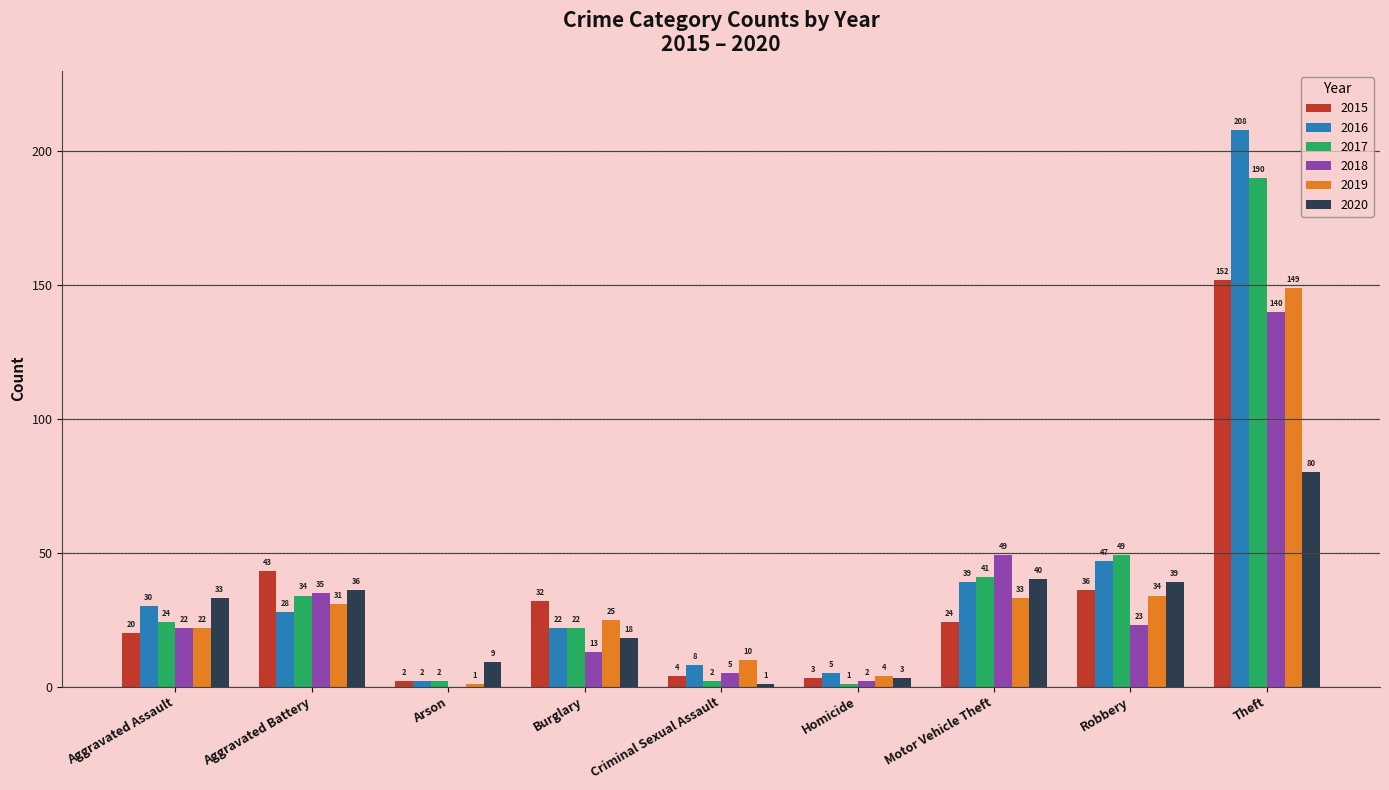

Reading left to right, what are all the values shown in this chart?

2015: Aggravated Assault=20	Aggravated Battery=43	Arson=2	Burglary=32	Criminal Sexual Assault=4	Homicide=3	Motor Vehicle Theft=24	Robbery=36	Theft=152
2016: Aggravated Assault=30	Aggravated Battery=28	Arson=2	Burglary=22	Criminal Sexual Assault=8	Homicide=5	Motor Vehicle Theft=39	Robbery=47	Theft=208
2017: Aggravated Assault=24	Aggravated Battery=34	Arson=2	Burglary=22	Criminal Sexual Assault=2	Homicide=1	Motor Vehicle Theft=41	Robbery=49	Theft=190
2018: Aggravated Assault=22	Aggravated Battery=35	Arson=0	Burglary=13	Criminal Sexual Assault=5	Homicide=2	Motor Vehicle Theft=49	Robbery=23	Theft=140
2019: Aggravated Assault=22	Aggravated Battery=31	Arson=1	Burglary=25	Criminal Sexual Assault=10	Homicide=4	Motor Vehicle Theft=33	Robbery=34	Theft=149
2020: Aggravated Assault=33	Aggravated Battery=36	Arson=9	Burglary=18	Criminal Sexual Assault=1	Homicide=3	Motor Vehicle Theft=40	Robbery=39	Theft=80